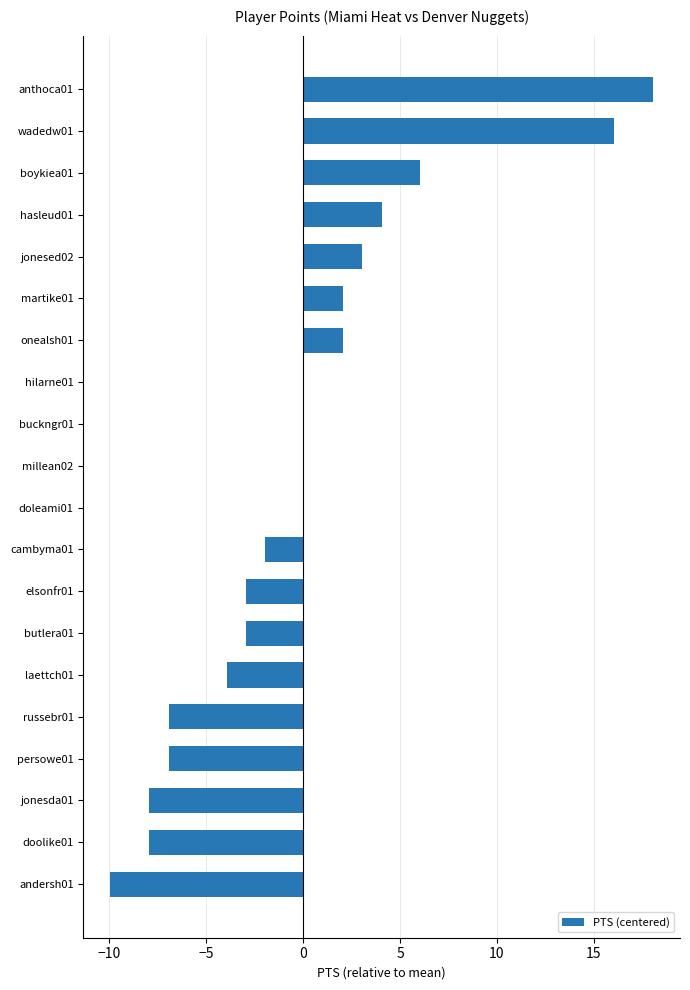

What is the greatest value displayed?

18.1